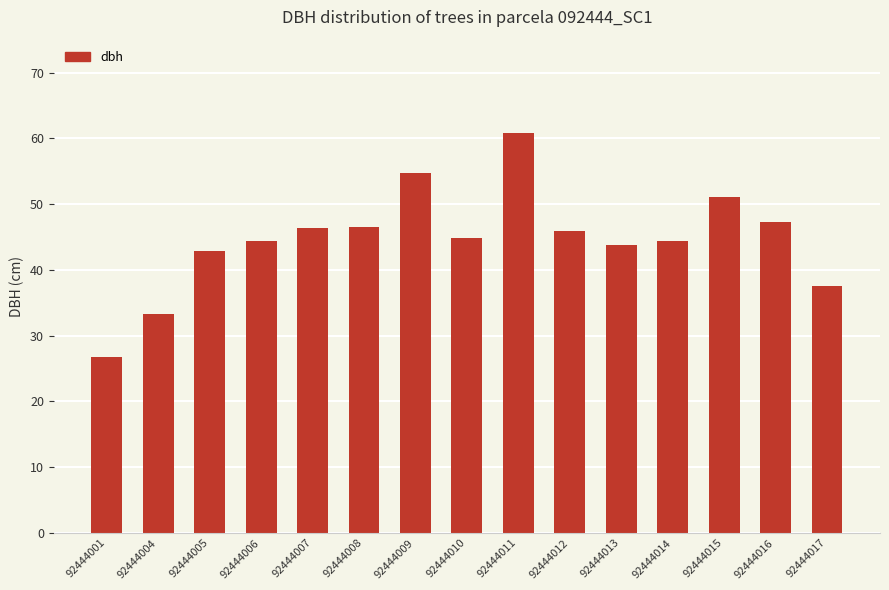

What is the value of the 1st bar from the left?

26.8